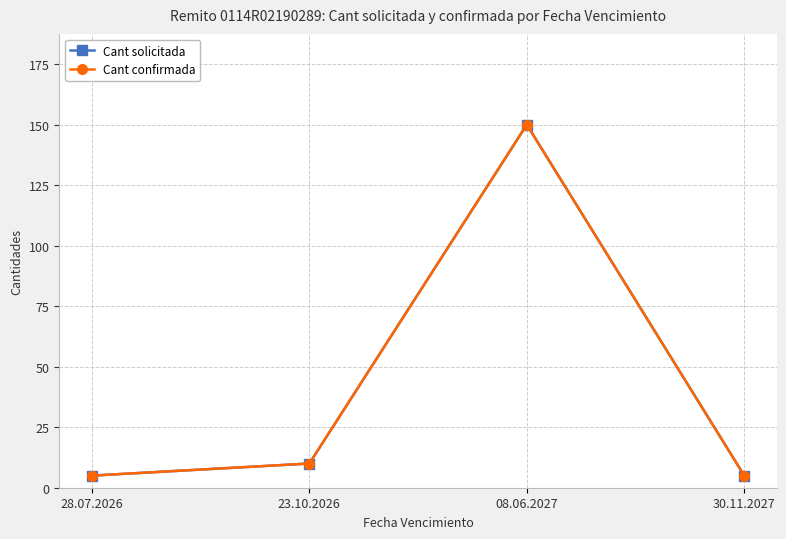

The value of Cant solicitada at 08.06.2027 is 150. True or false?

True